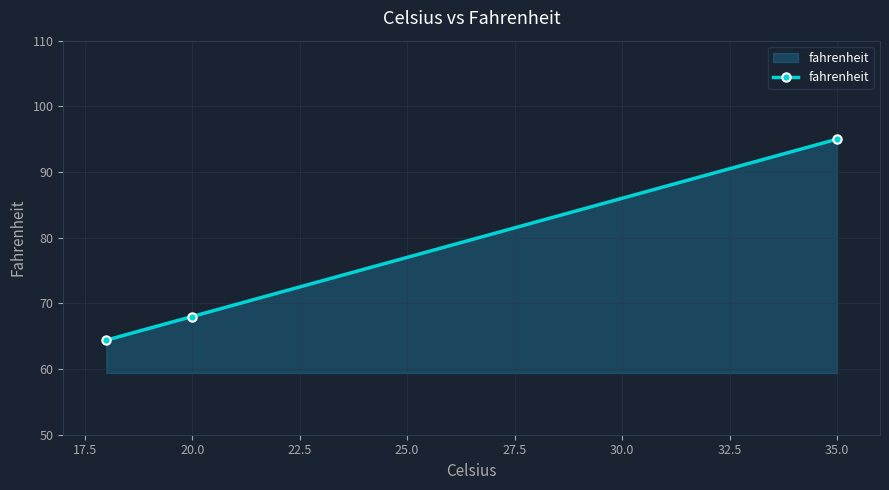

Is it true that the value at 20.0 is 68.0?

True